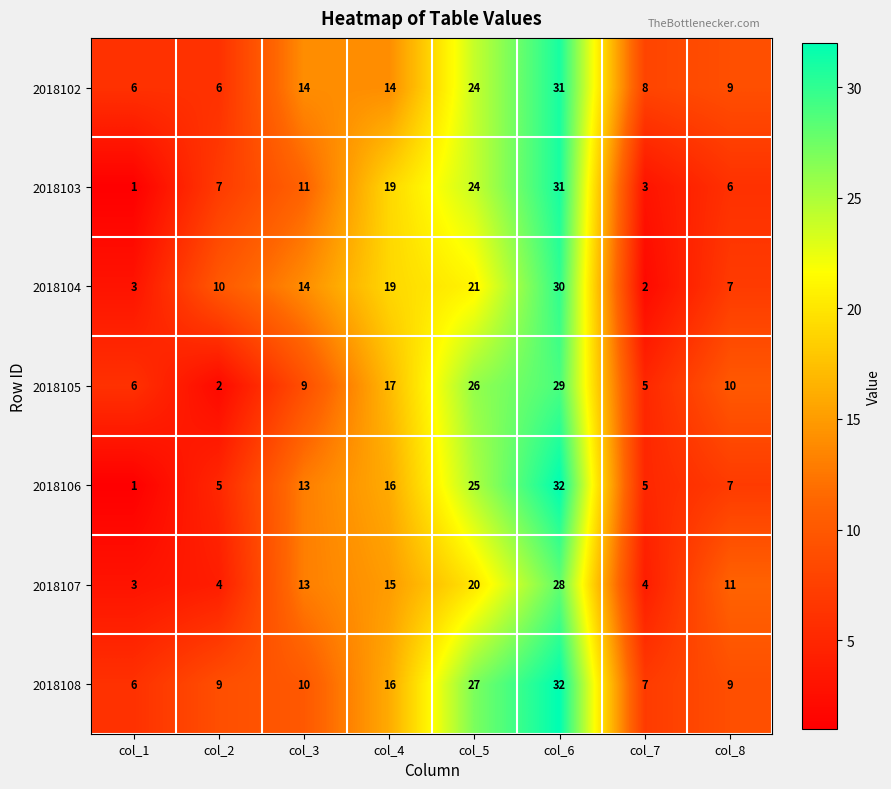

Between col_2 and col_8, which series saw the biggest shift?

2018105